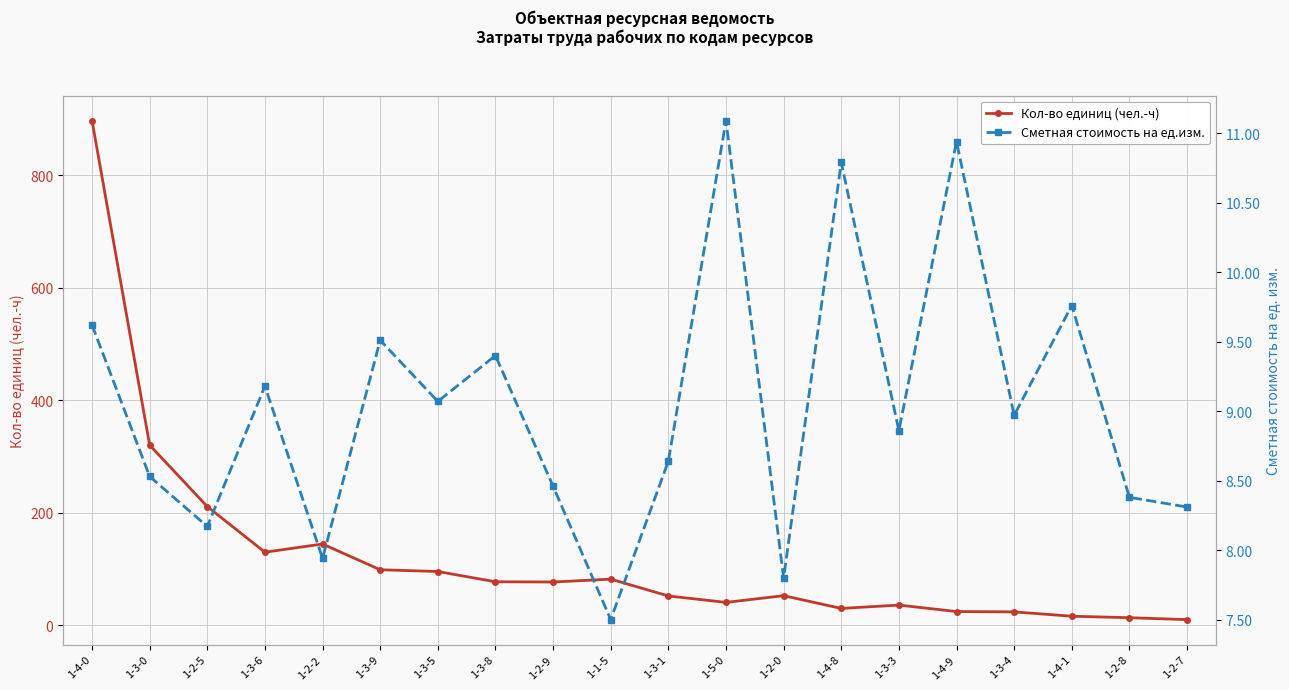

How many lines are shown in the chart?

2